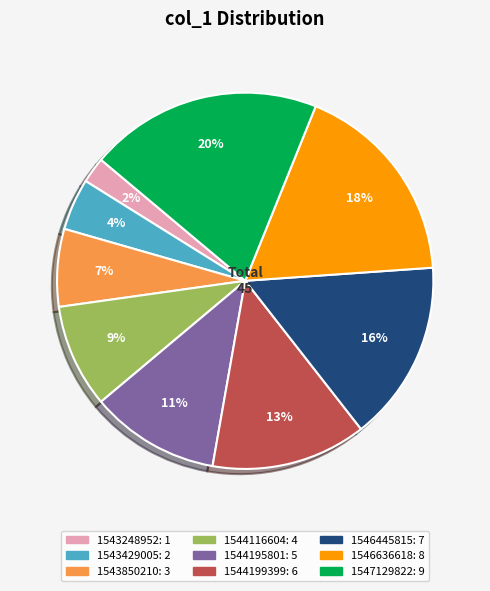

To the nearest percent, what is the average slice percentage?

11%